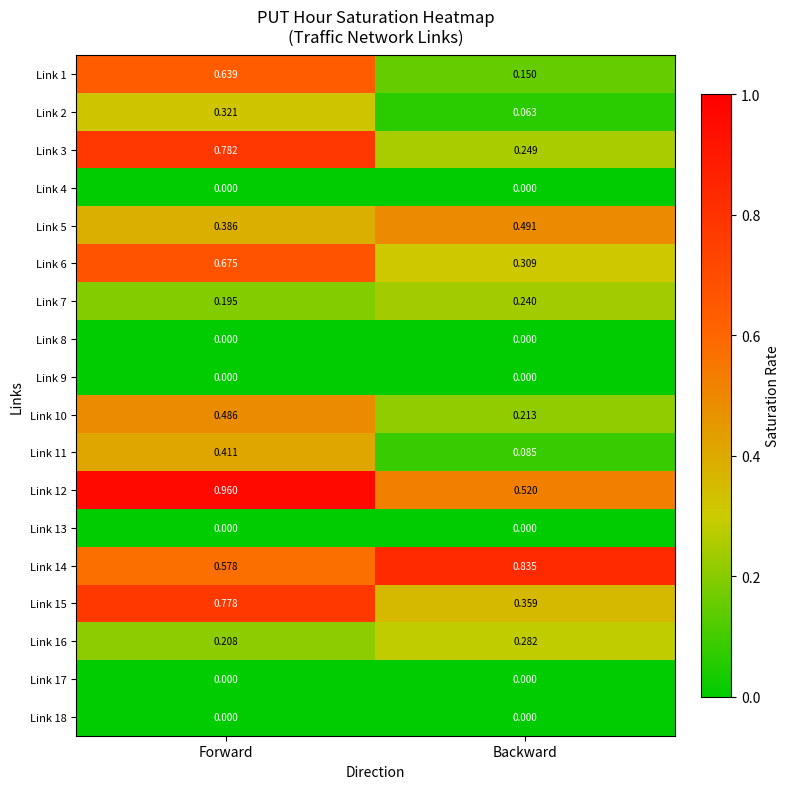

Is the value of Link 6 at Forward greater than the value of Link 16 at Backward?

Yes